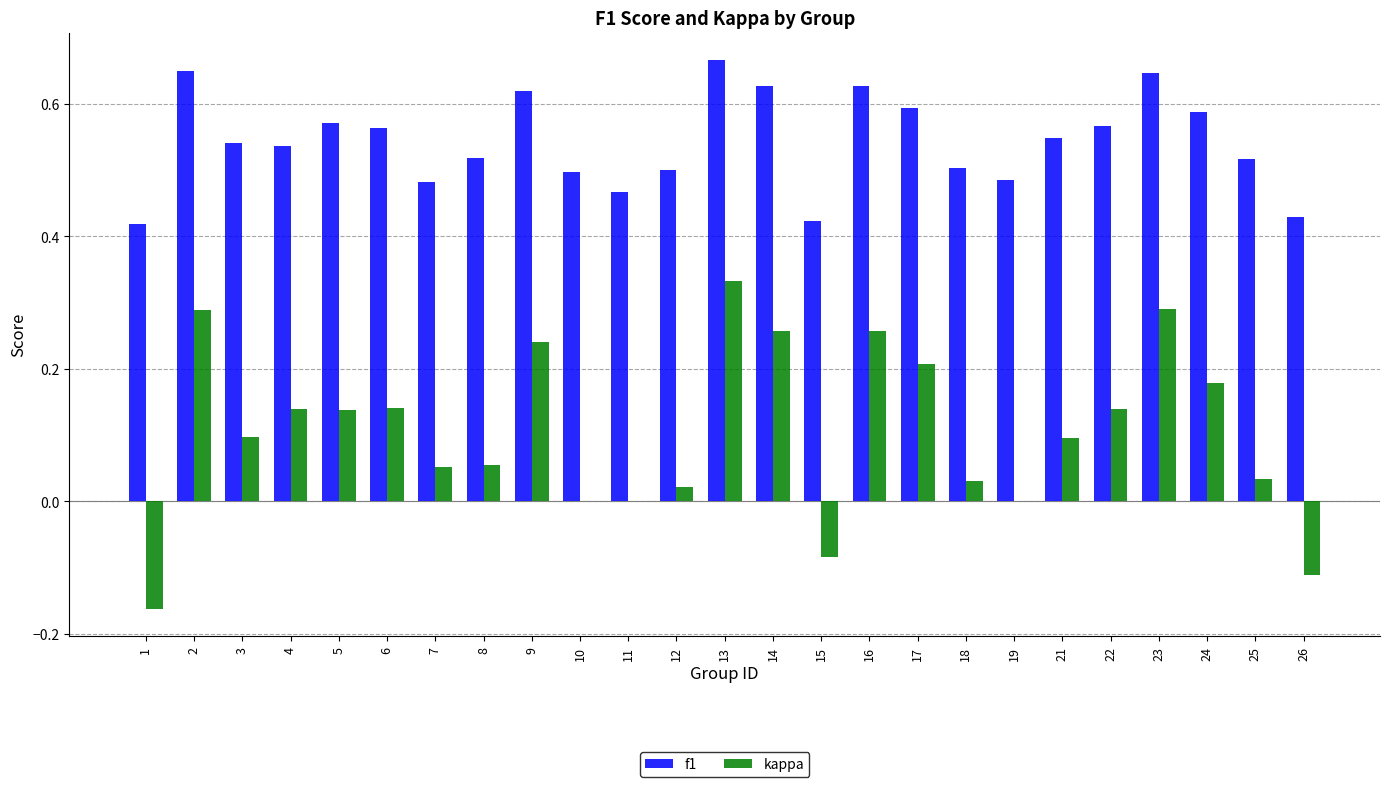

The kappa series shows 0.2 at 17. True or false?

True